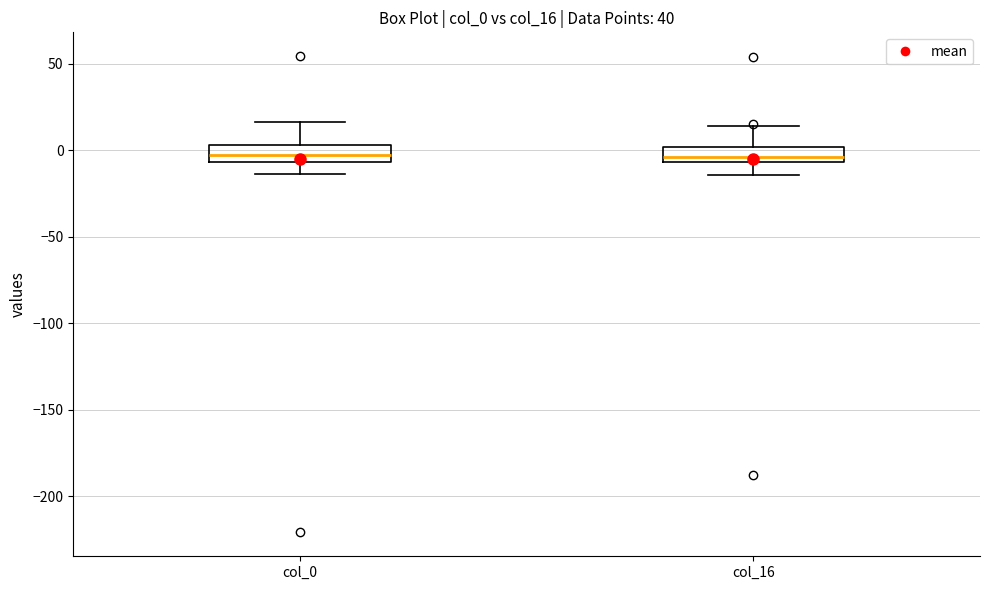

Reading left to right, transcribe this box plot: for each box, give where its median line is, the range the box spans, and where its two whiskers end, as read against the y-axis. The values are not printed on the chart, so give them approximately, as read against the axis.

col_0: median -5 (inside the box), box -5 to 5, whiskers -15 to 15
col_16: median -5 (just above the box's lower edge), box -5 to 0, whiskers -15 to 15